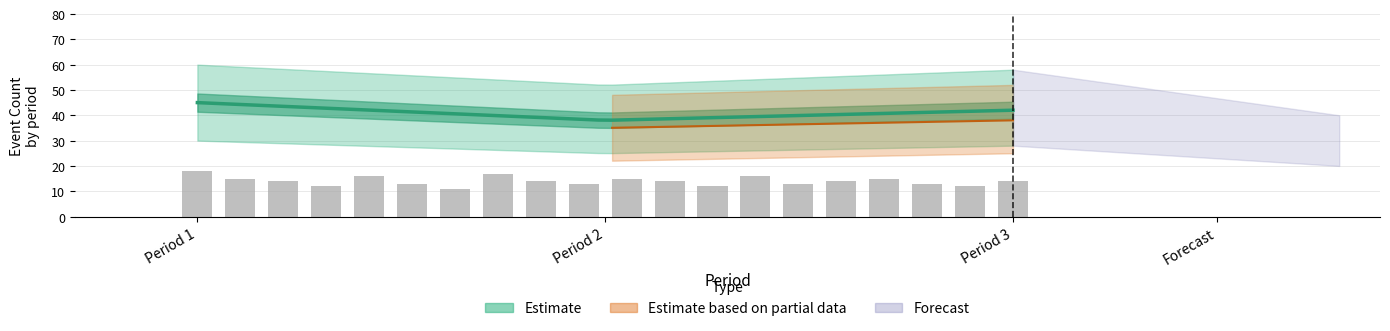

What is the spread (max minus min) of values at Period 3?

40